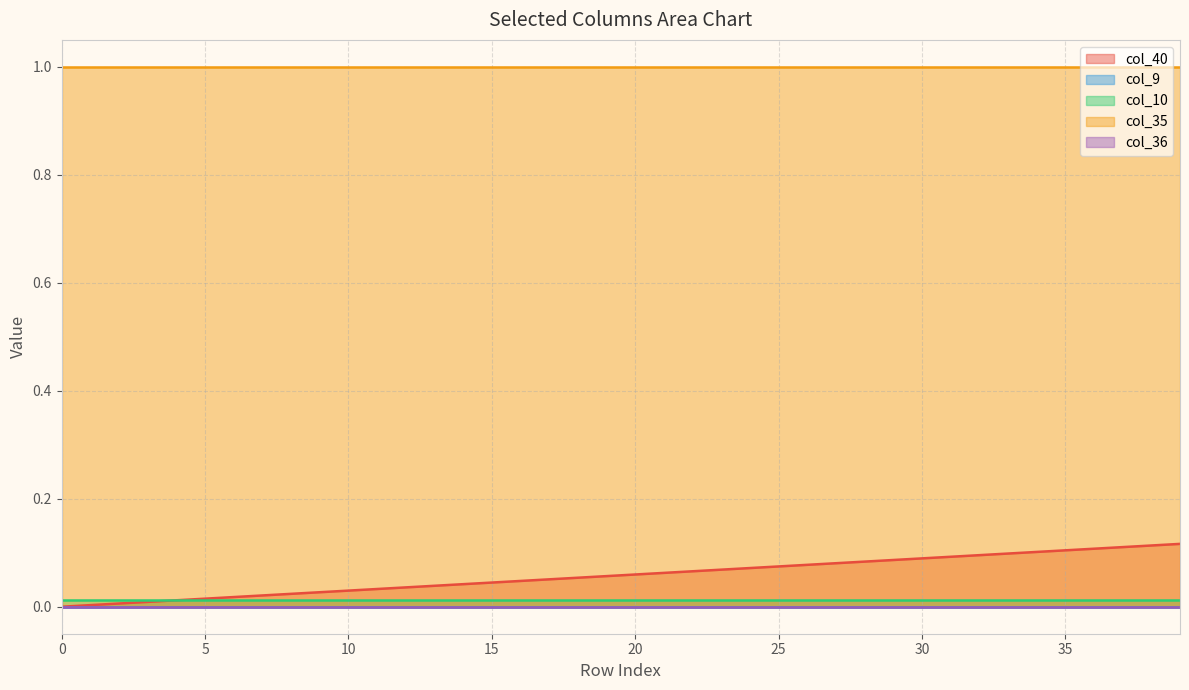

Reading left to right, what are all the values shown in this chart?

col_40: 0.0	0.0	0.0	0.0	0.0	0.0	0.0	0.0	0.0	0.0	0.0	0.0	0.0	0.0	0.0	0.0	0.0	0.1	0.1	0.1	0.1	0.1	0.1	0.1	0.1	0.1	0.1	0.1	0.1	0.1	0.1	0.1	0.1	0.1	0.1	0.1	0.1	0.1	0.1	0.1
col_9: 0.0	0.0	0.0	0.0	0.0	0.0	0.0	0.0	0.0	0.0	0.0	0.0	0.0	0.0	0.0	0.0	0.0	0.0	0.0	0.0	0.0	0.0	0.0	0.0	0.0	0.0	0.0	0.0	0.0	0.0	0.0	0.0	0.0	0.0	0.0	0.0	0.0	0.0	0.0	0.0
col_10: 0.0	0.0	0.0	0.0	0.0	0.0	0.0	0.0	0.0	0.0	0.0	0.0	0.0	0.0	0.0	0.0	0.0	0.0	0.0	0.0	0.0	0.0	0.0	0.0	0.0	0.0	0.0	0.0	0.0	0.0	0.0	0.0	0.0	0.0	0.0	0.0	0.0	0.0	0.0	0.0
col_35: 1.0	1.0	1.0	1.0	1.0	1.0	1.0	1.0	1.0	1.0	1.0	1.0	1.0	1.0	1.0	1.0	1.0	1.0	1.0	1.0	1.0	1.0	1.0	1.0	1.0	1.0	1.0	1.0	1.0	1.0	1.0	1.0	1.0	1.0	1.0	1.0	1.0	1.0	1.0	1.0
col_36: 0.0	0.0	0.0	0.0	0.0	0.0	0.0	0.0	0.0	0.0	0.0	0.0	0.0	0.0	0.0	0.0	0.0	0.0	0.0	0.0	0.0	0.0	0.0	0.0	0.0	0.0	0.0	0.0	0.0	0.0	0.0	0.0	0.0	0.0	0.0	0.0	0.0	0.0	0.0	0.0